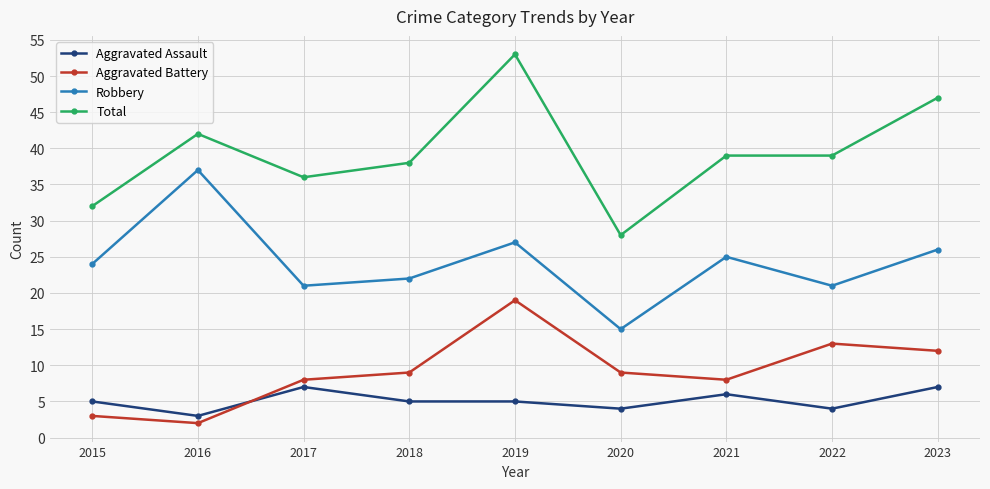

Does the chart have visible grid lines?

Yes